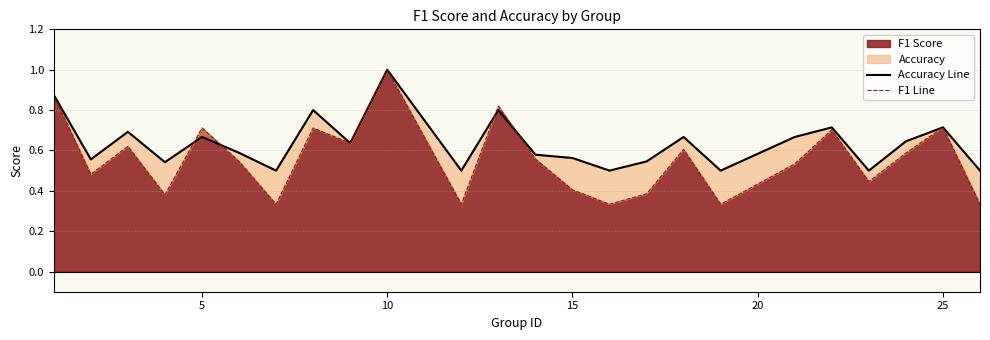

Is it true that accuracy line equals 0.3 at 14?

False